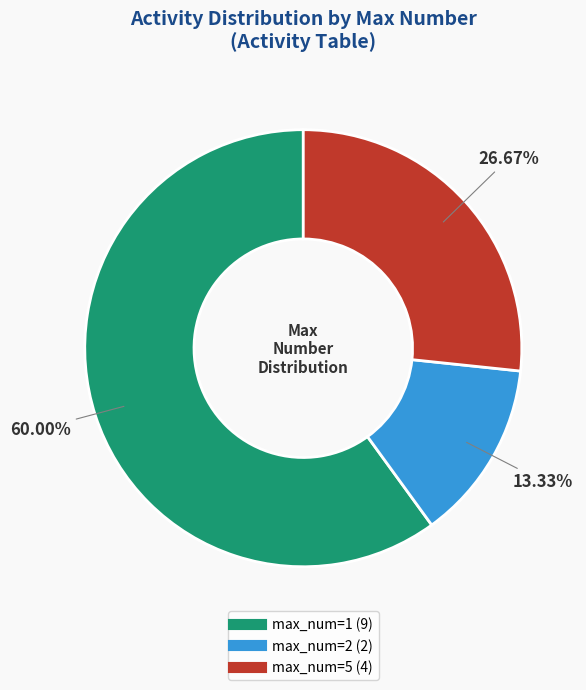

Does any single category account for the majority?

Yes